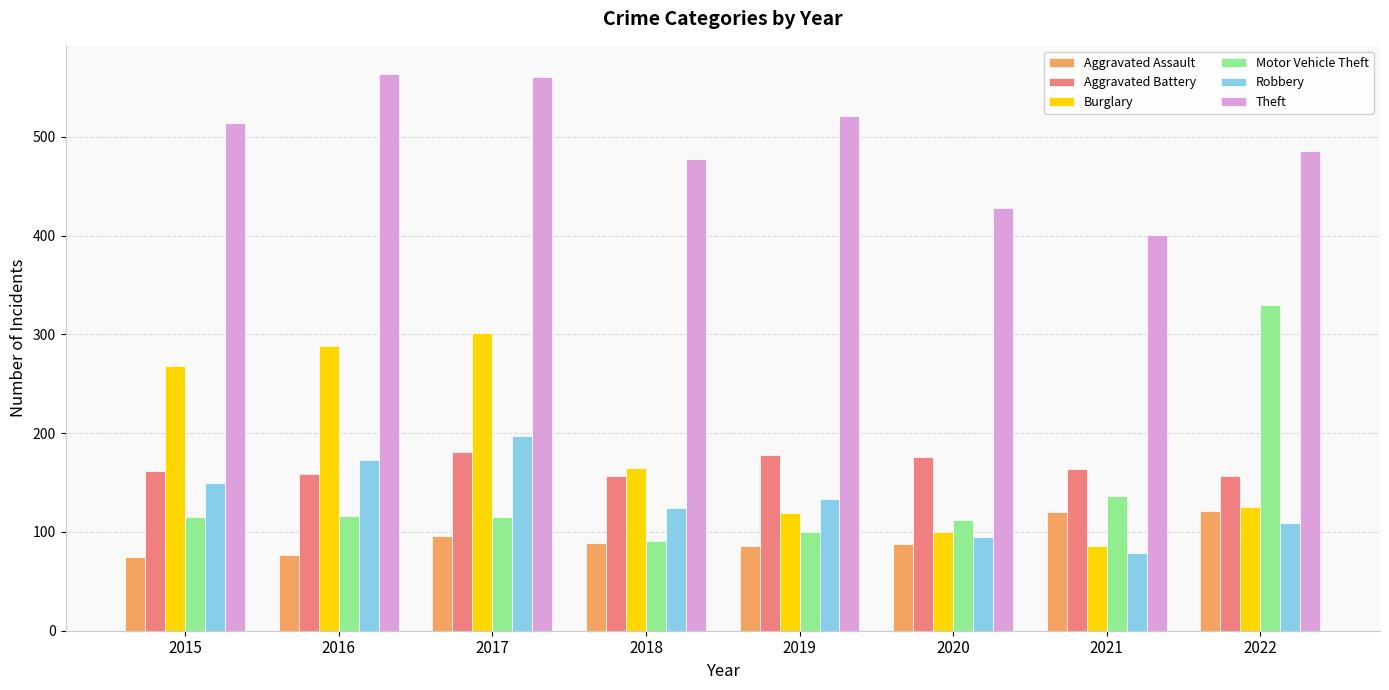

Which series has the widest spread of values?

Motor Vehicle Theft